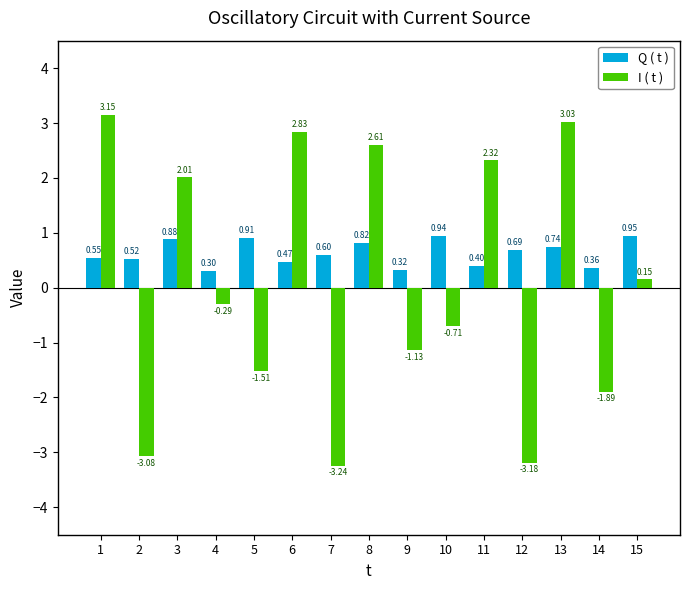

At 5, list the series in order from smallest to largest.

I ( t ), Q ( t )